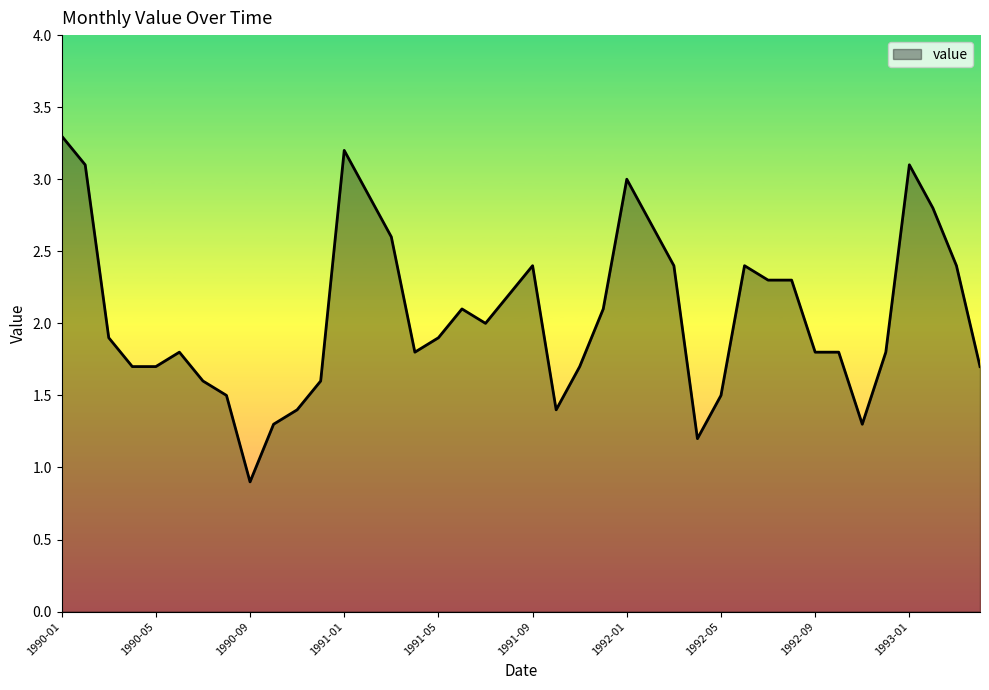

How many lines are shown in the chart?

1